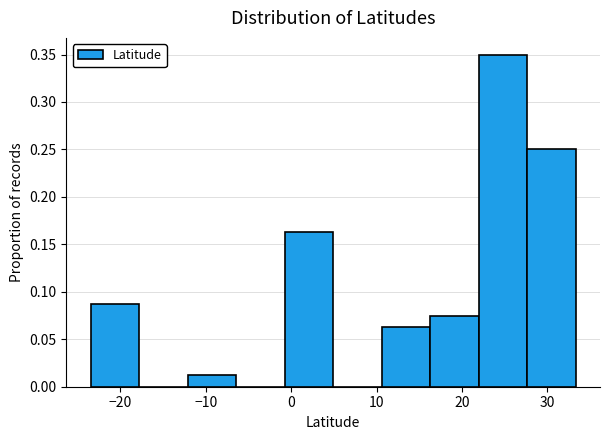

Reading left to right, list every bar in this chart as the range it spans on the x-axis followed by its height. Neither the bar edges nor the heights are printed on the chart, so give them approximately, as read against the axes.

-23 to -18: 0.090
-18 to -12: 0
-12 to -6: 0.015
-6 to -1: 0
-1 to 5: 0.165
5 to 11: 0
11 to 16: 0.065
16 to 22: 0.075
22 to 28: 0.350
28 to 33: 0.250